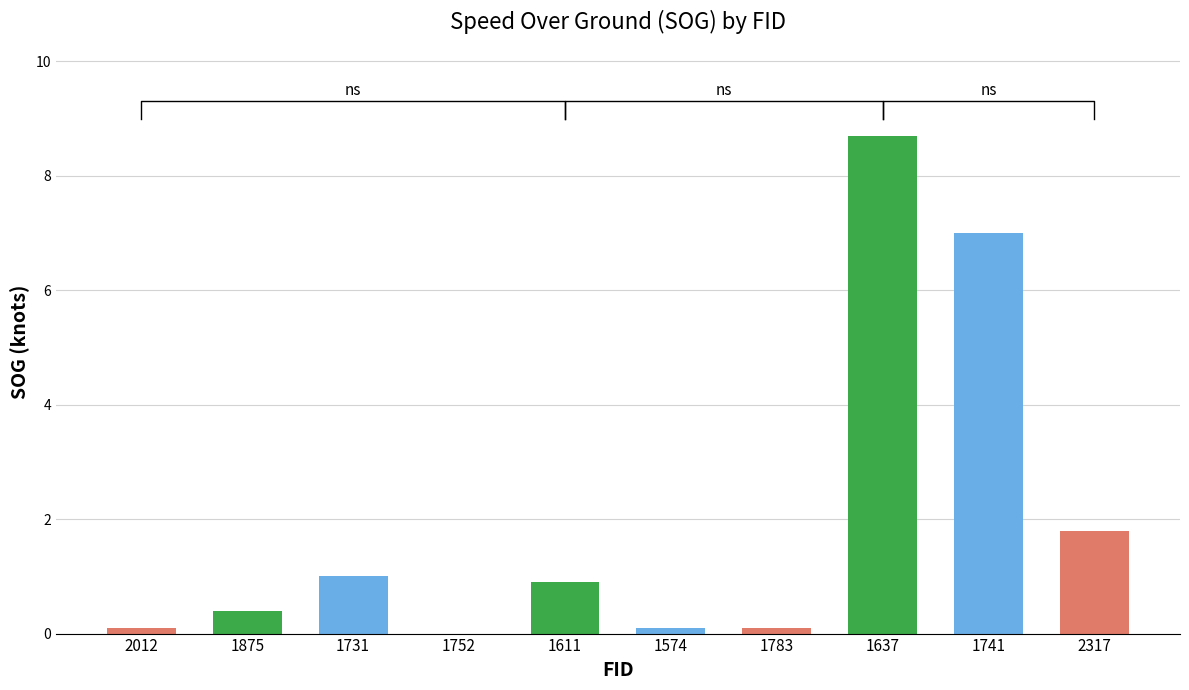

What is the value of the 8th bar from the left?

8.7